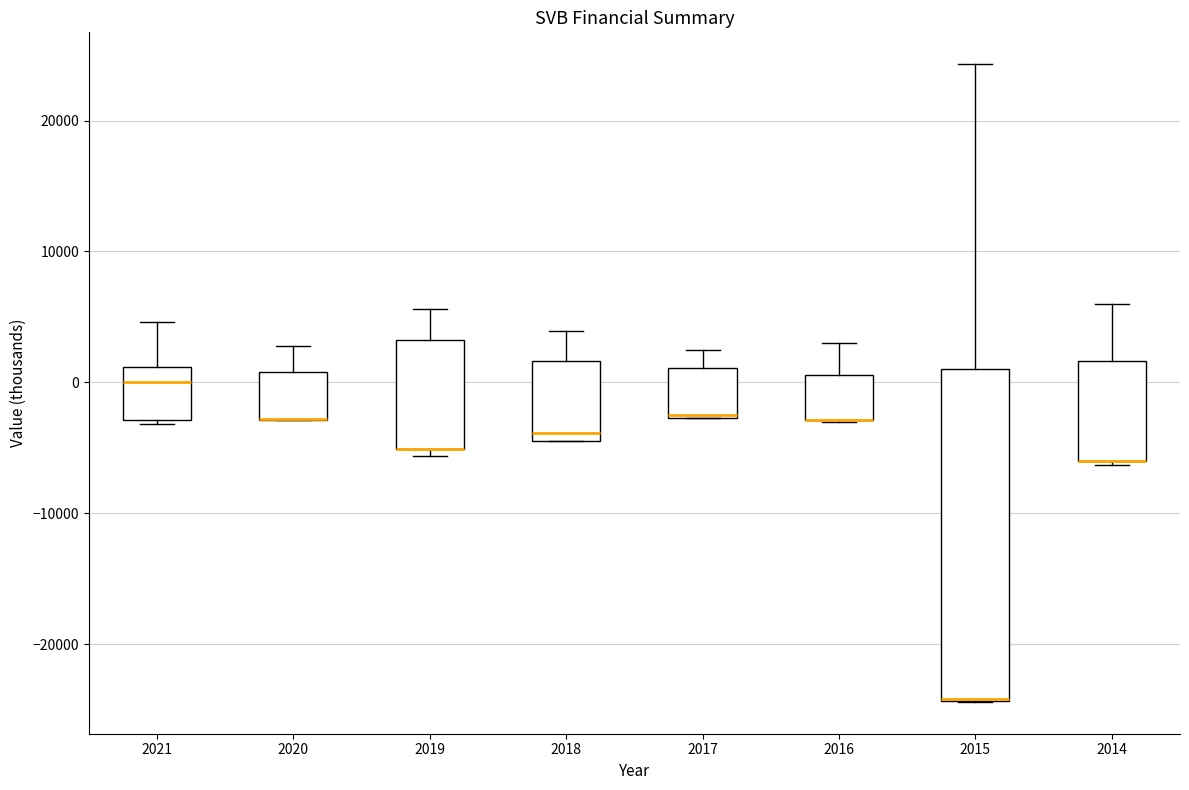

Comparing the boxes themselves (not the whiskers), which one is the tallest?

2015